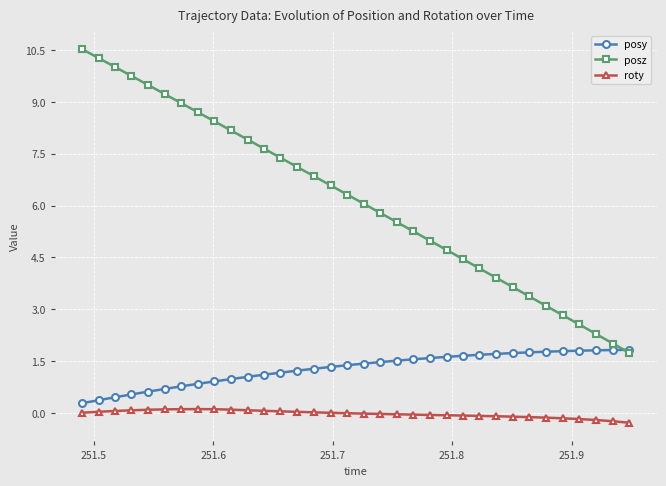

List the series in order of their peak value, highest first.

posz, posy, roty